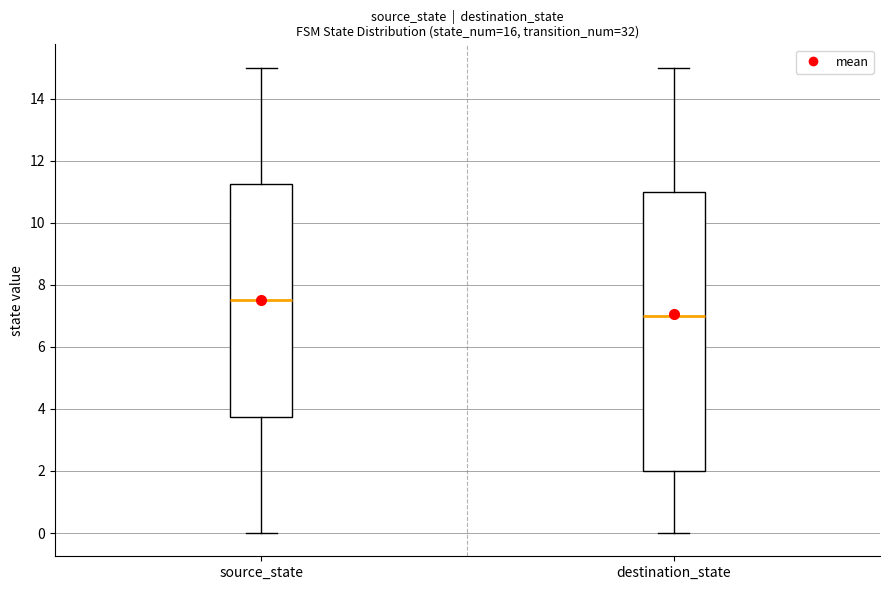

Where is the lower edge of the box for destination_state on the y-axis? The values are not printed on the chart, so give them approximately, as read against the axis.

2.0